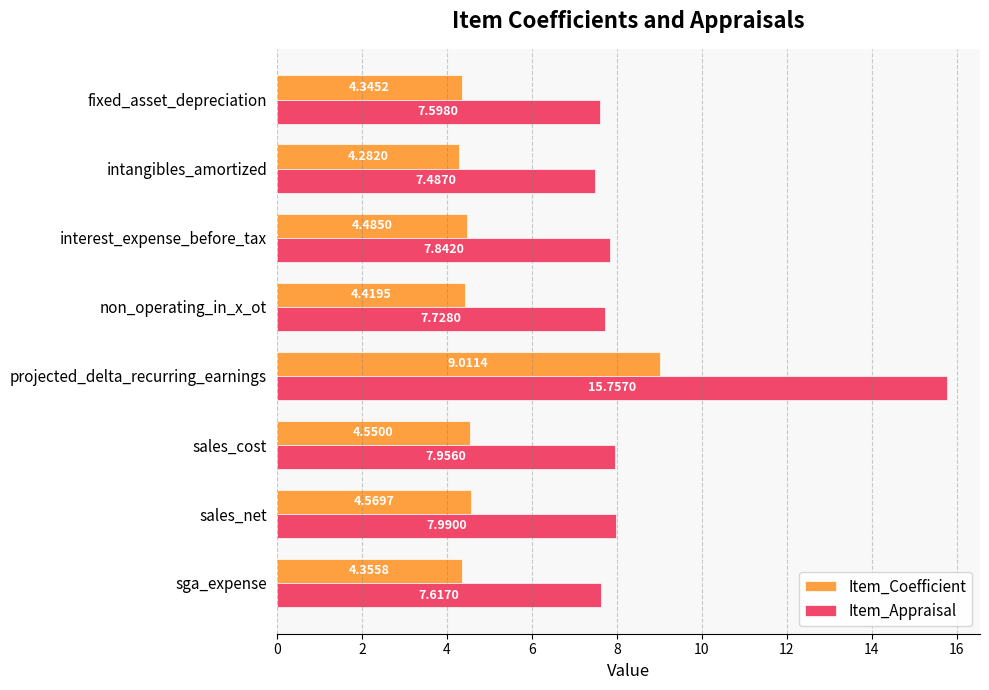

Which series has the largest range (max minus min)?

Item_Appraisal